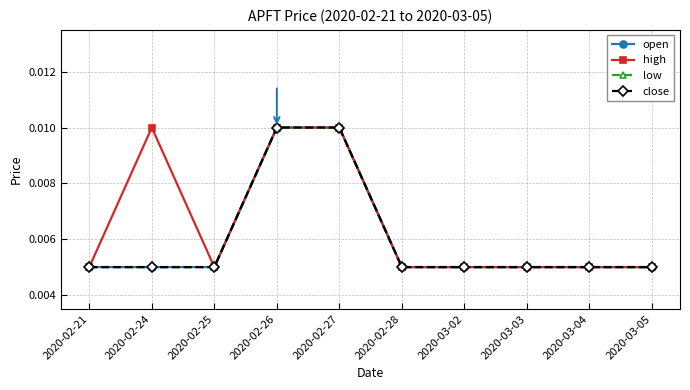

Which series has the widest spread of values?

open